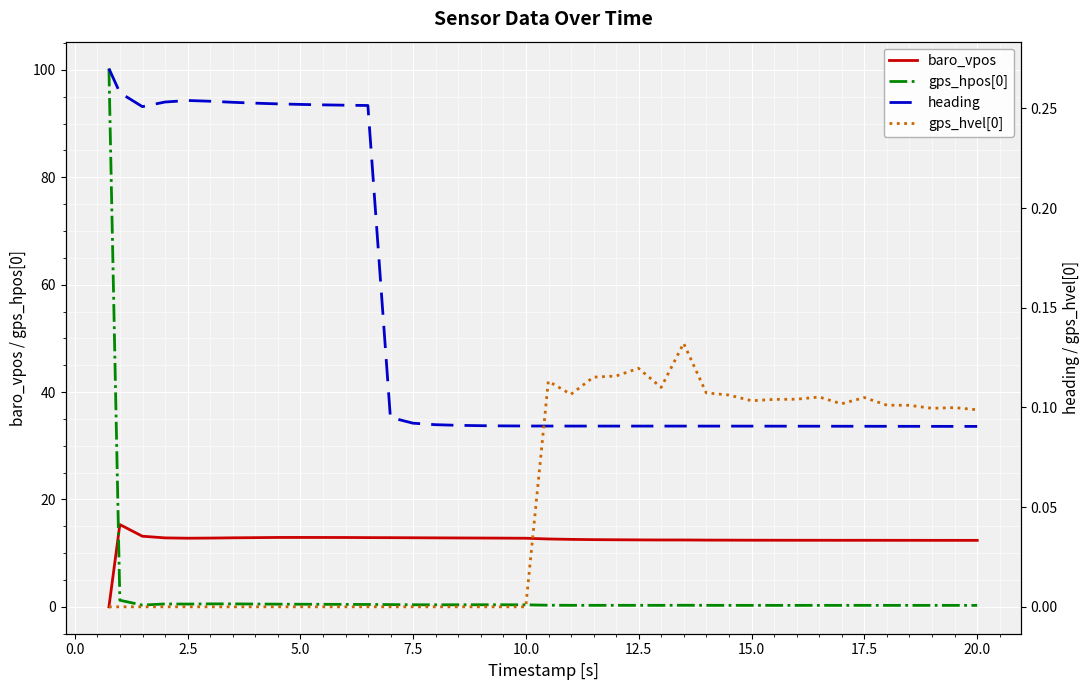

What is the difference between the second highest and minimum values in the gps_hpos[0] series?

1.0